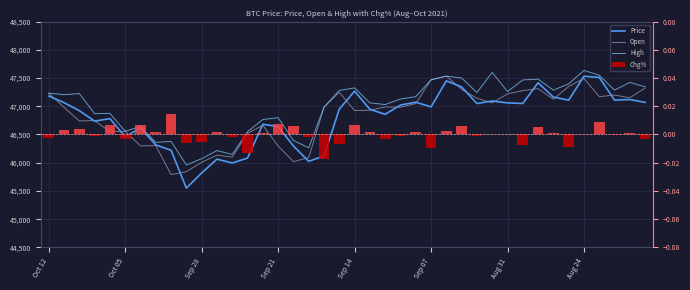

Count the number of categories in the chart.

40